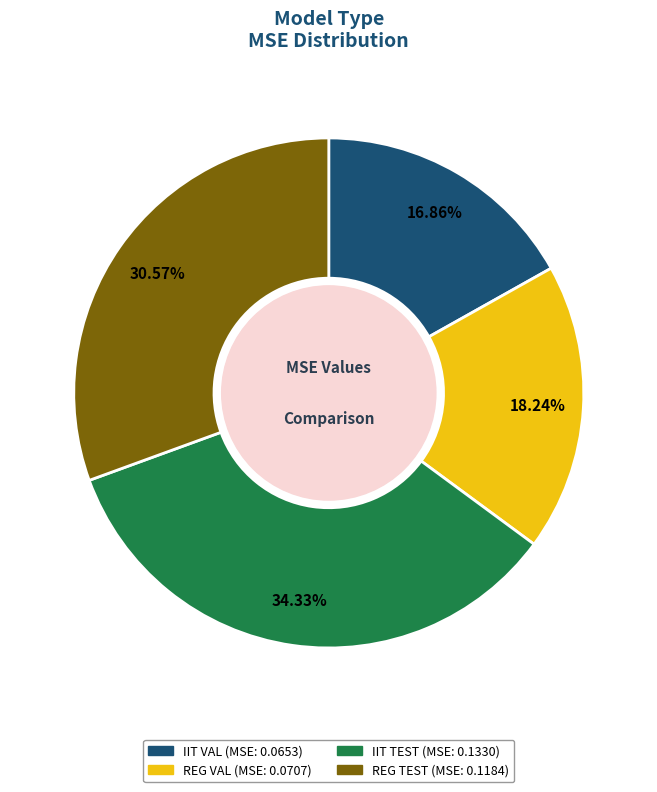

Does REG TEST account for over 50% of the chart?

No